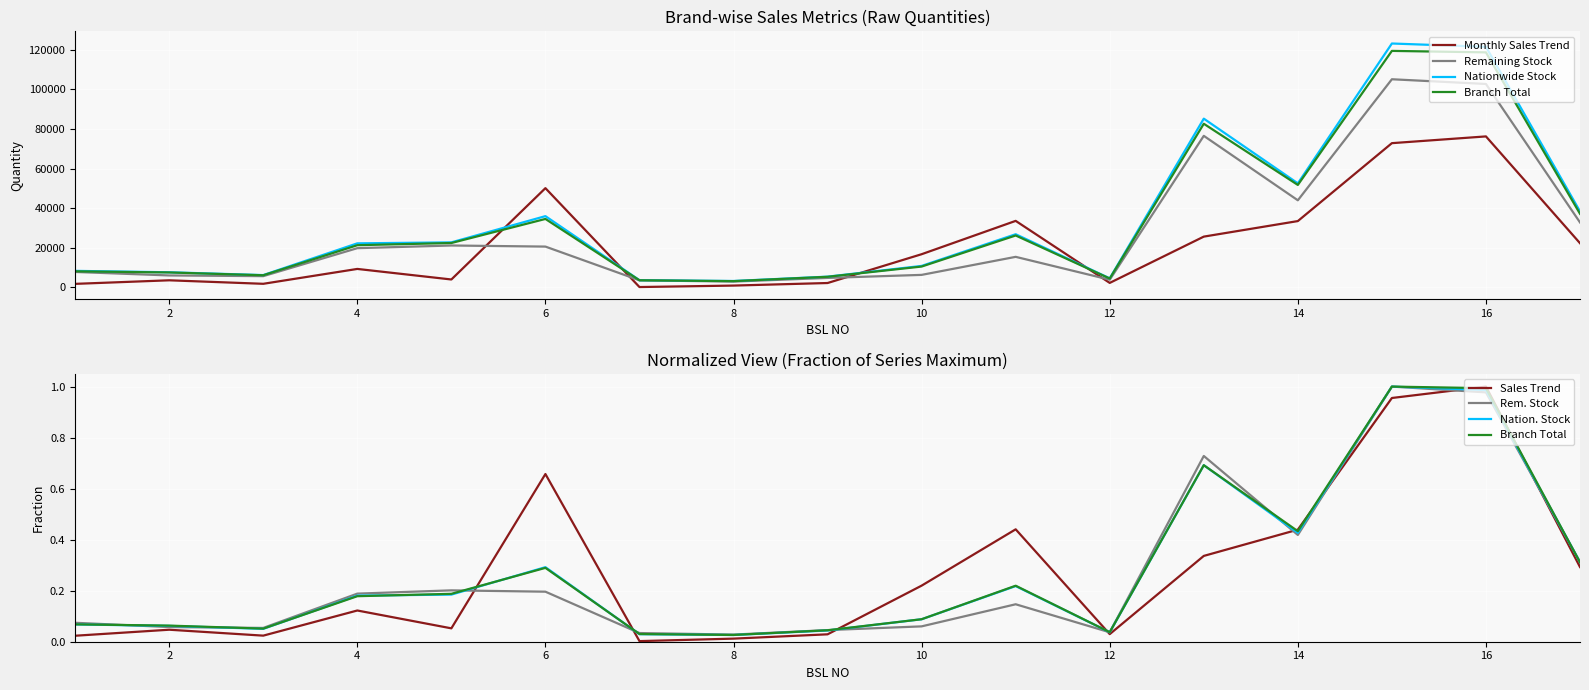

What is the total value across all series at 12?

15211